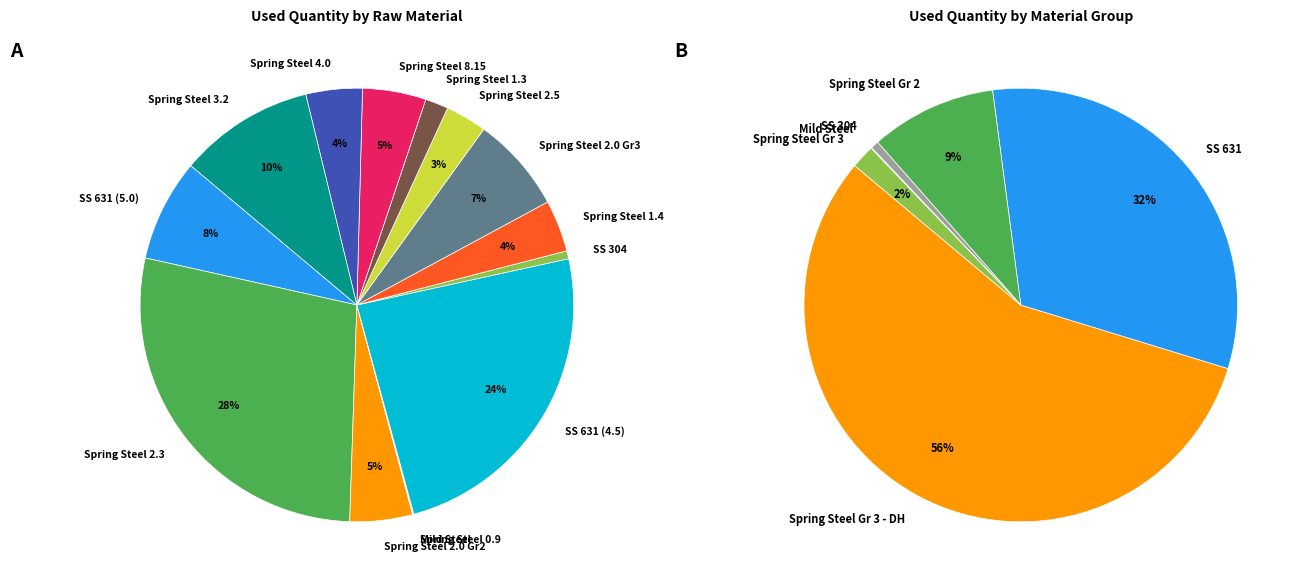

Does 26 account for over 50% of the chart?

No